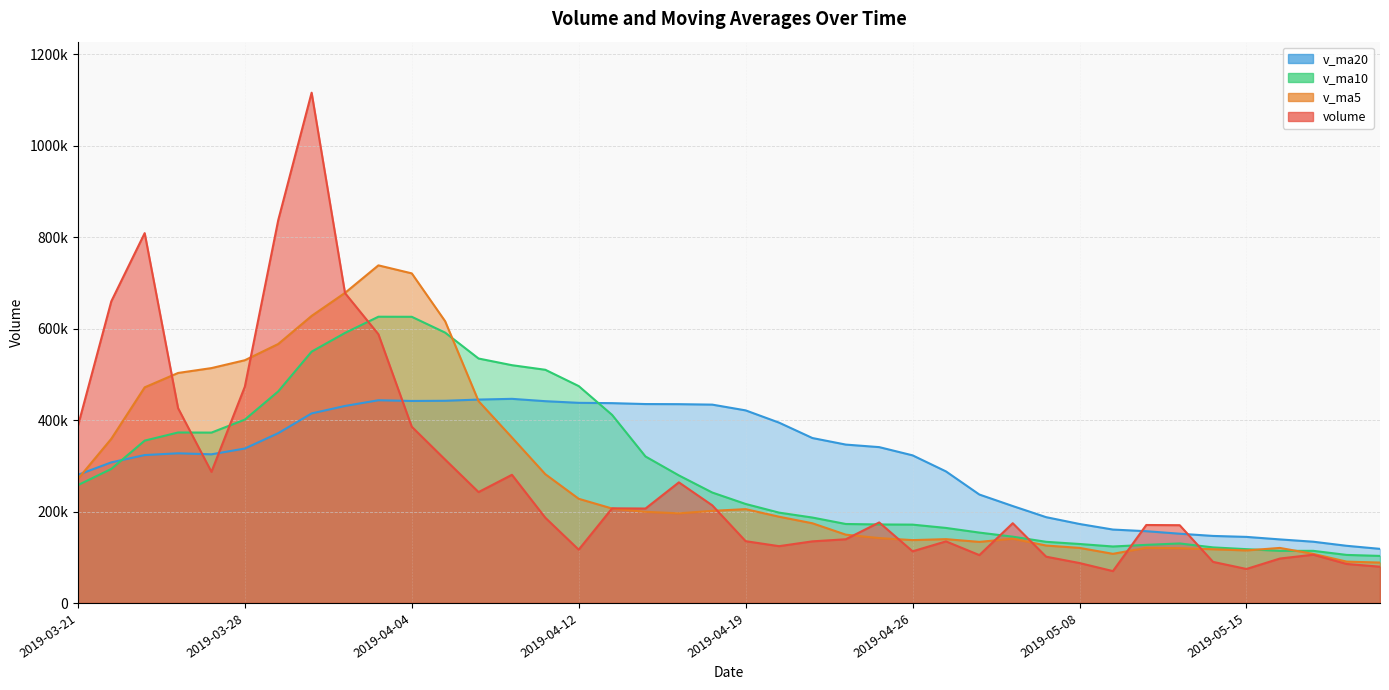

The value of v_ma20 at 2019-05-14 is 146664.2. True or false?

True